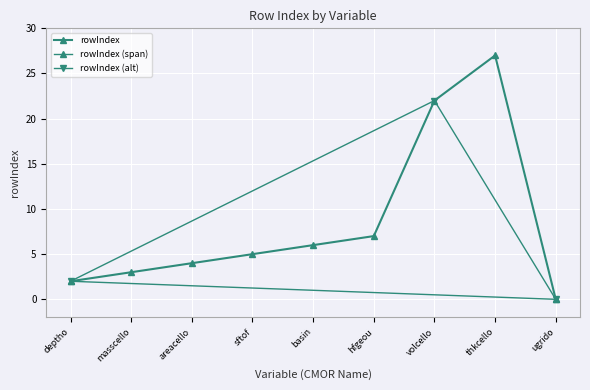

Reading left to right, list all the values displayed in this chart.

2	3	4	5	6	7	22	27	0